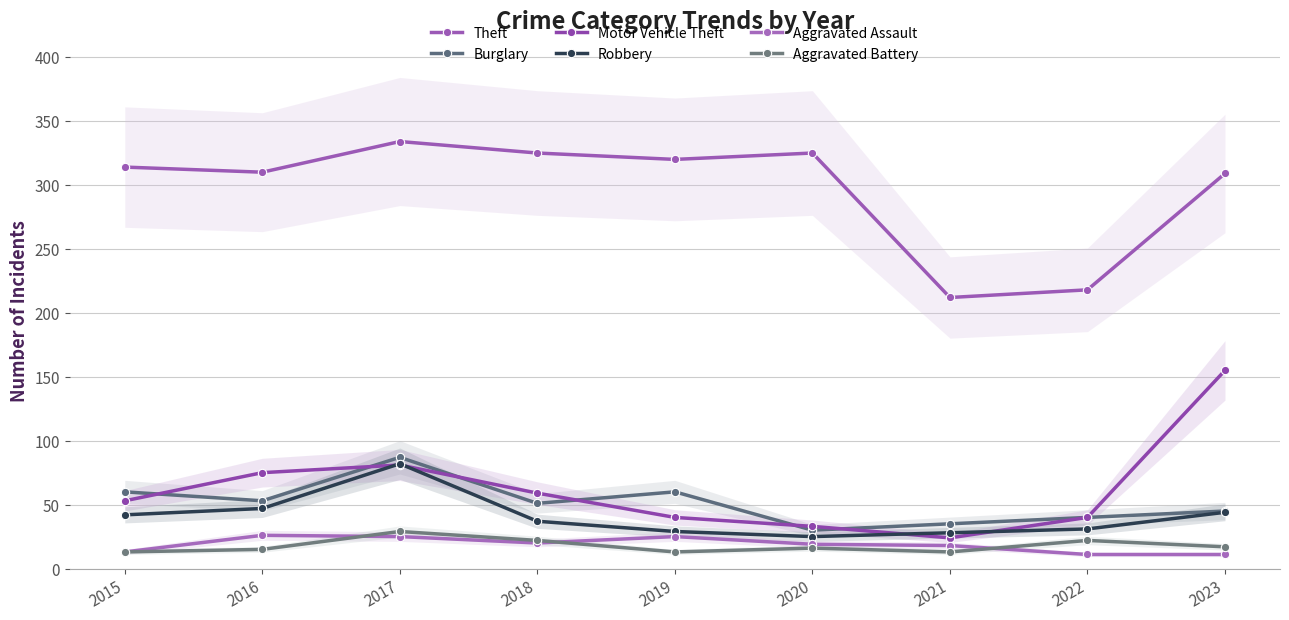

Where does the Robbery series first go above 37?

2015